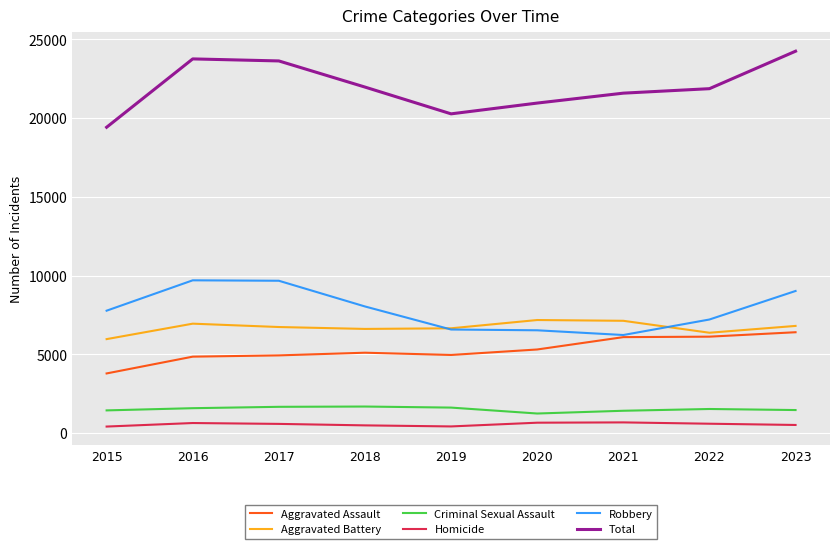

The Aggravated Battery series shows 7138 at 2021. True or false?

True